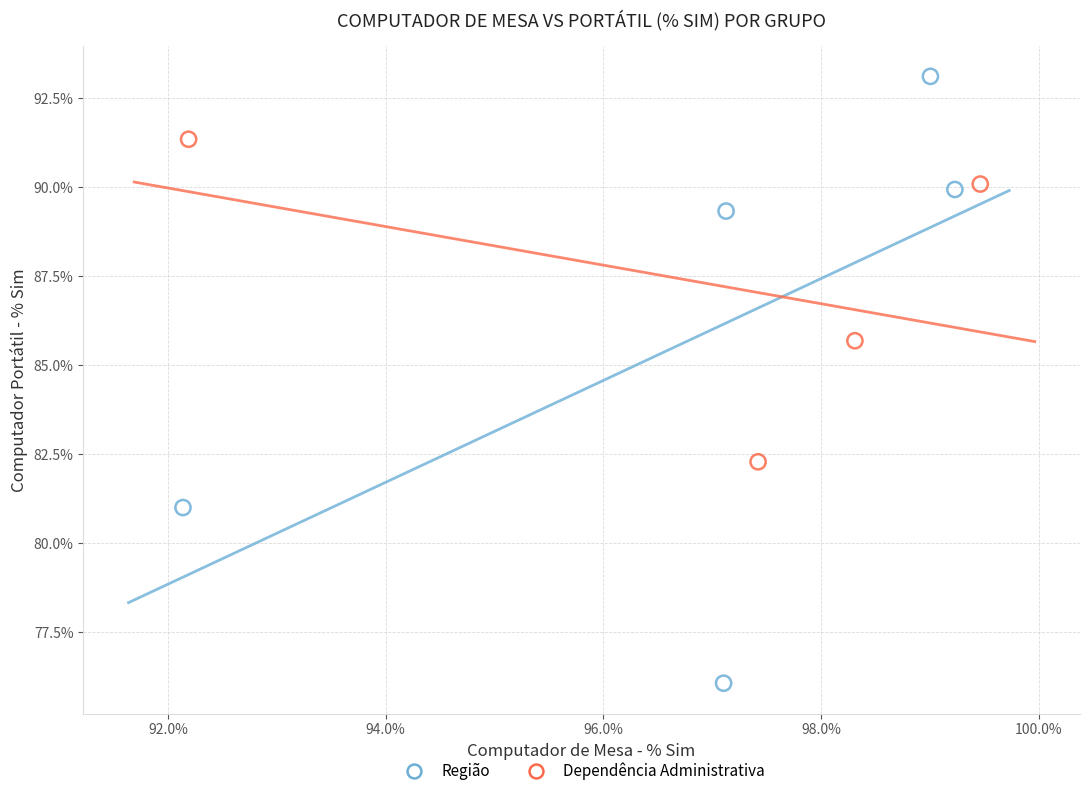

Which series reaches the maximum Y coordinate?

Região